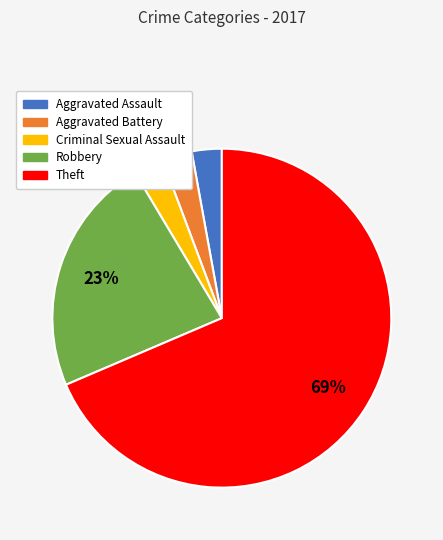

To the nearest percent, what is the average slice percentage?

20%